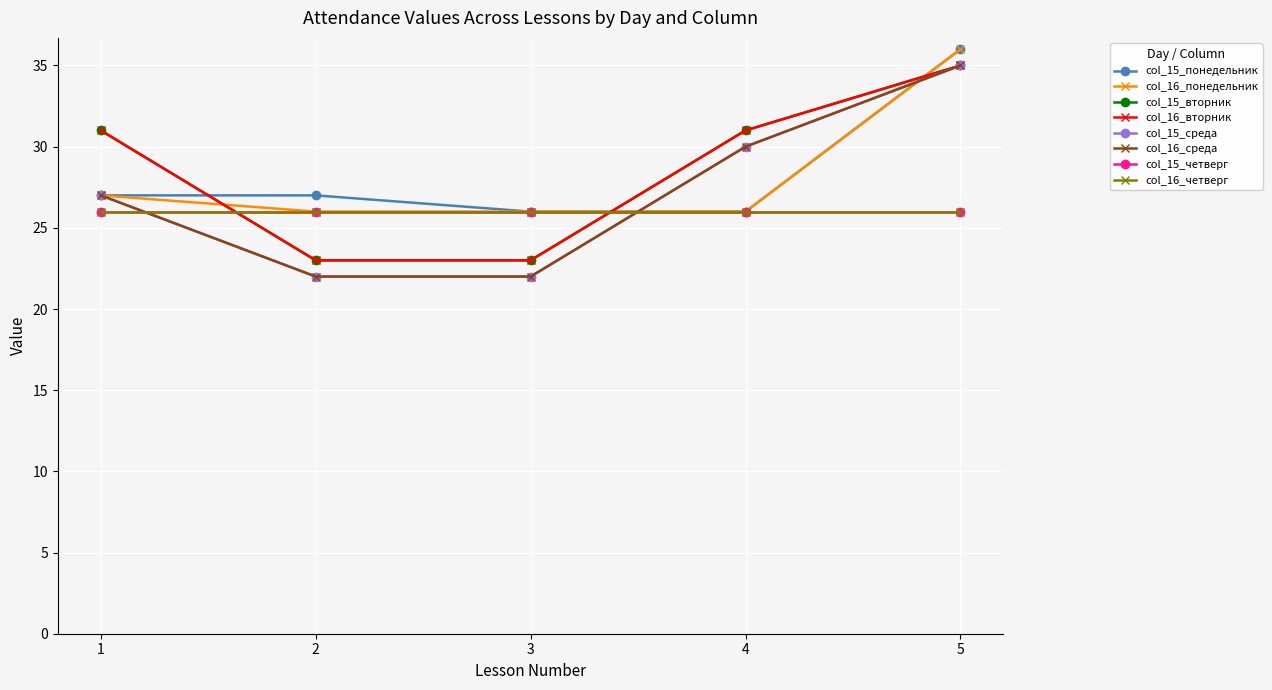

Does the chart display data point markers on the line(s)?

Yes